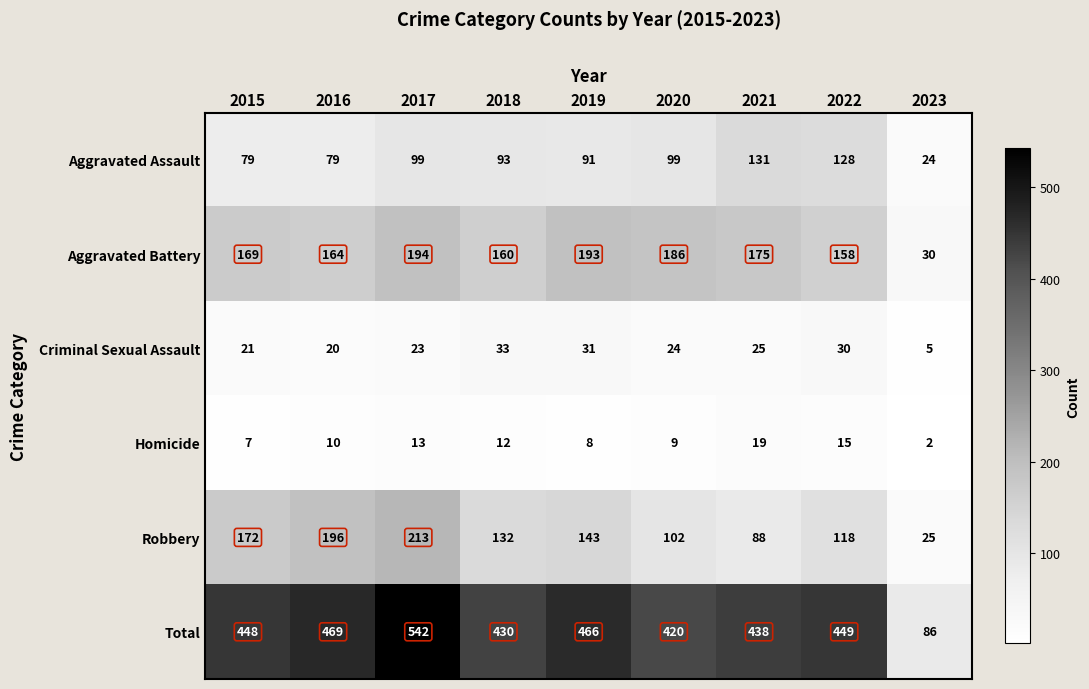

At which category is the sum across all series the highest?

2017